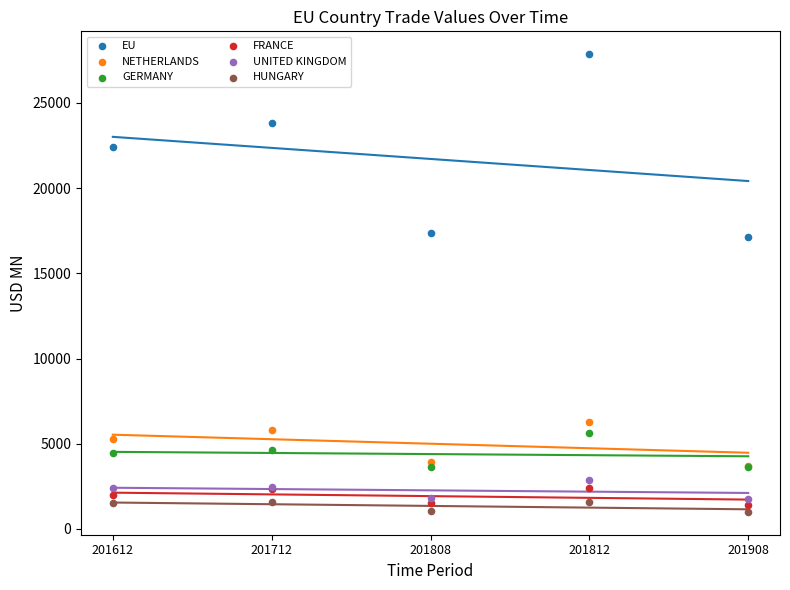

What are all the series names shown in the legend?

EU, NETHERLANDS, GERMANY, FRANCE, UNITED KINGDOM, HUNGARY